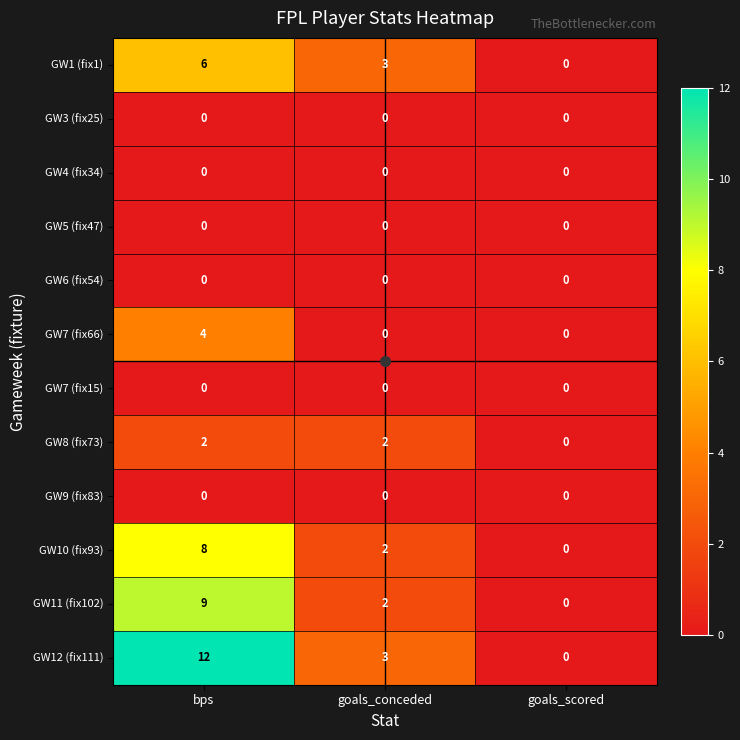

Which series has the largest range (max minus min)?

GW12 (fix111)